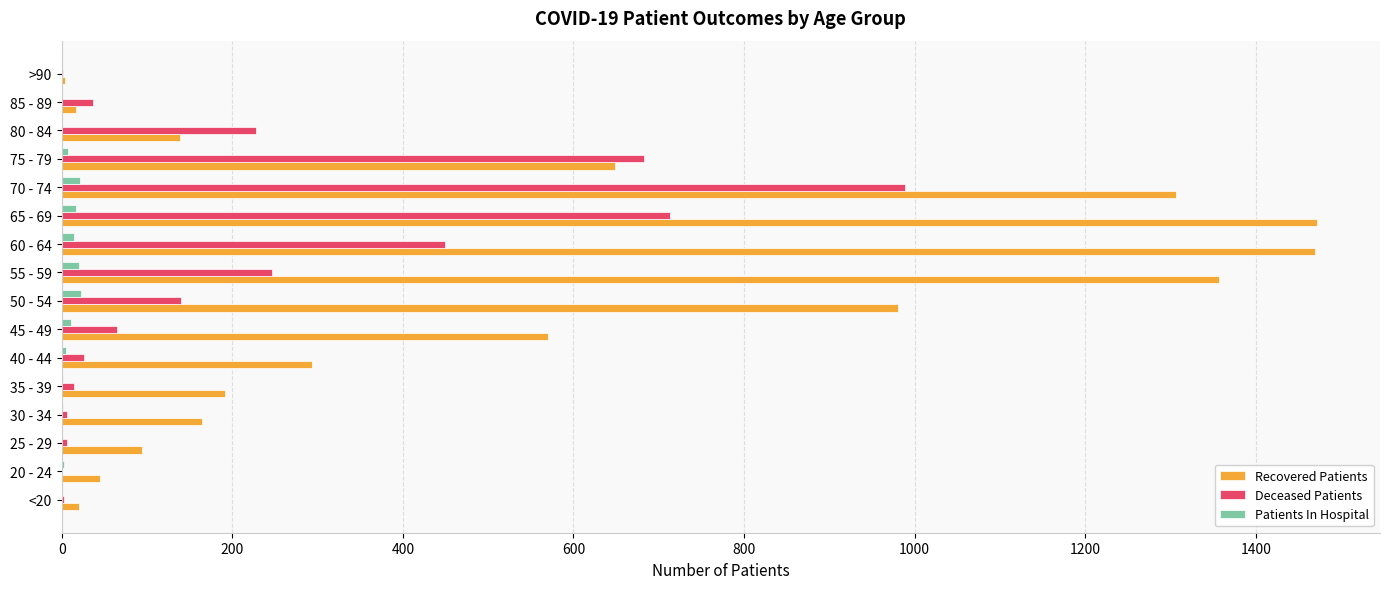

Which series has the widest spread of values?

Recovered Patients